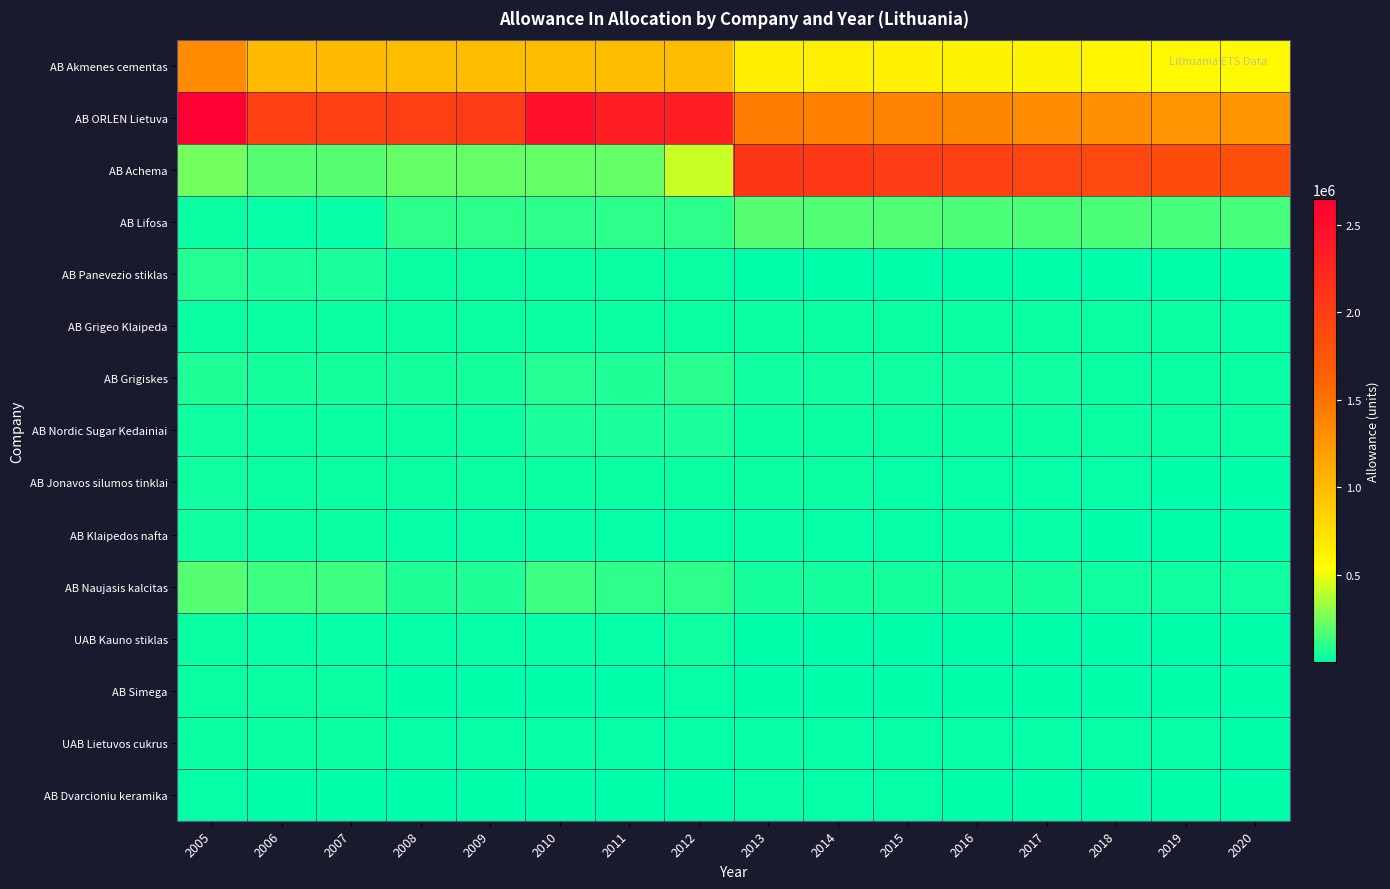

What is the total value across all series at 2010?

4191707